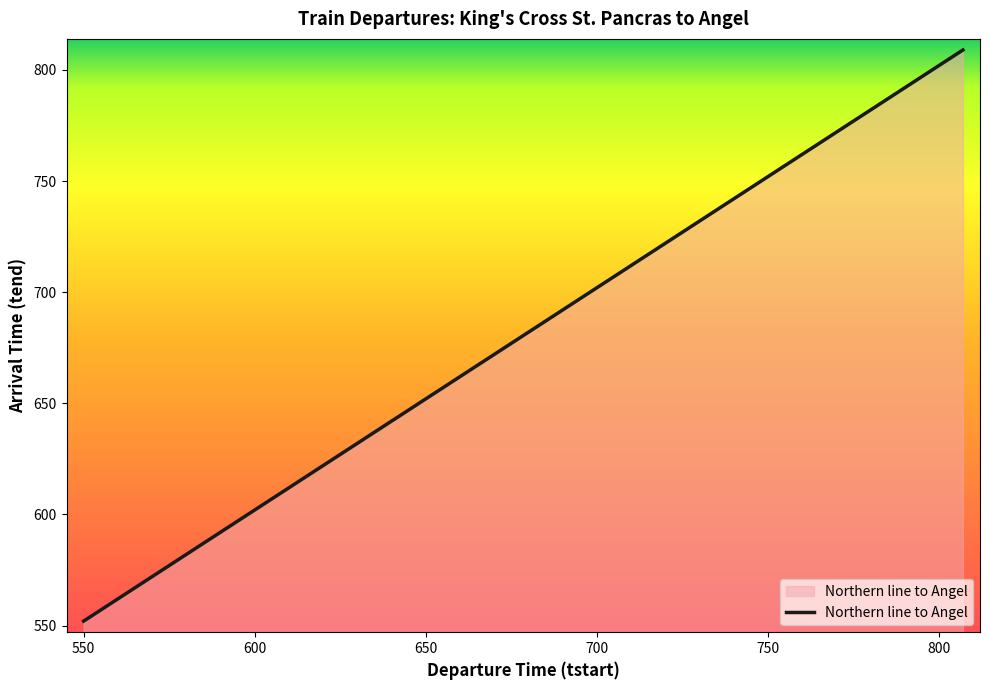

What is the smallest value displayed?

552